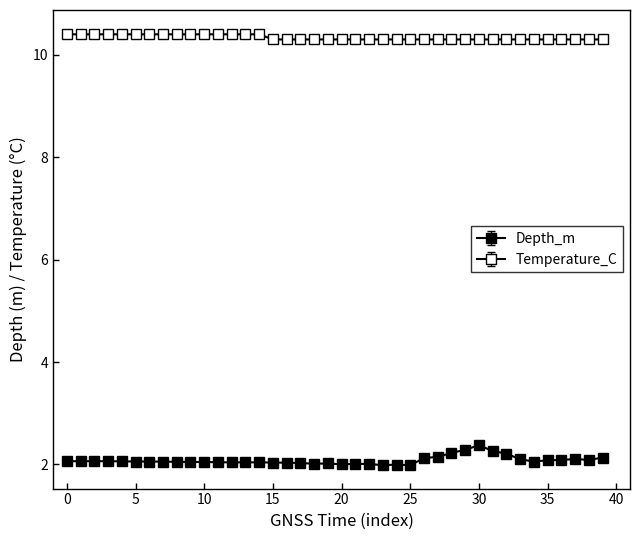

Which series has the largest total across all categories?

Temperature_C